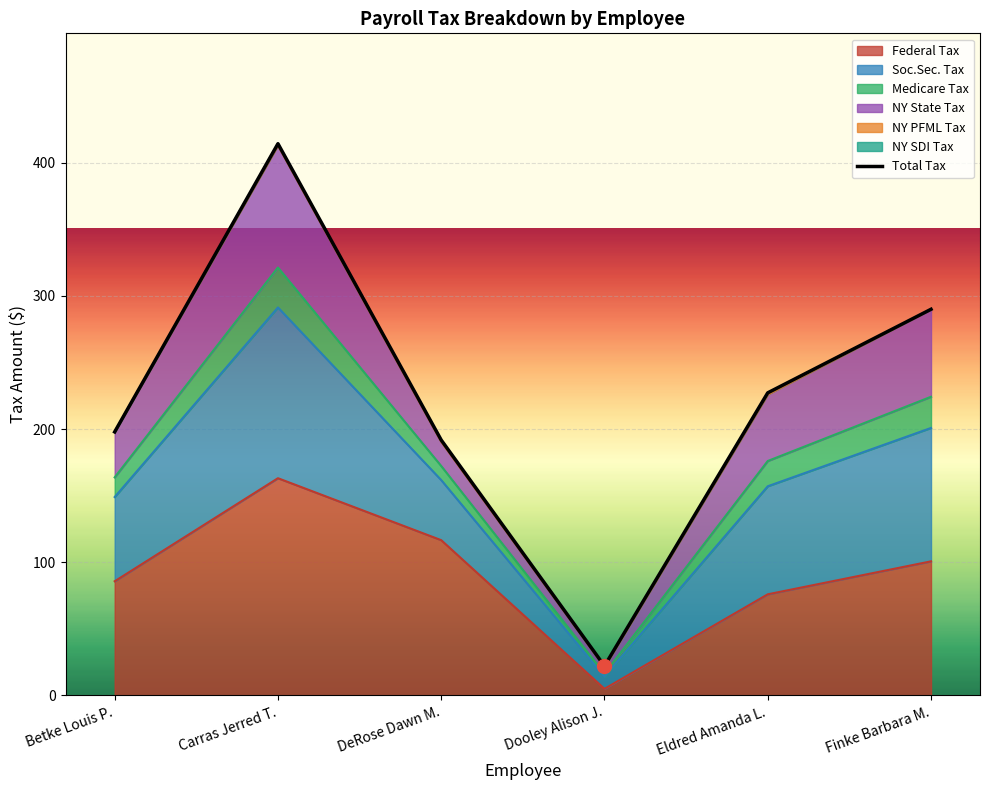

List the labels in order of value, smallest first.

Dooley Alison J., DeRose Dawn M., Betke Louis P., Eldred Amanda L., Finke Barbara M., Carras Jerred T.